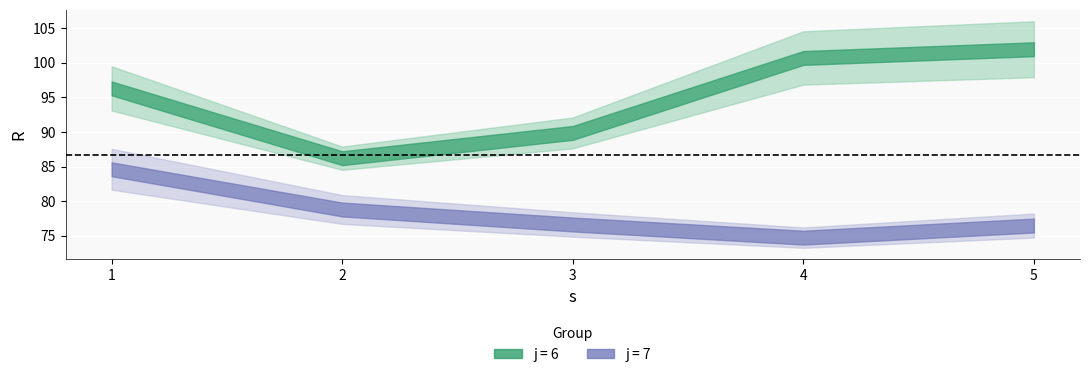

True or false: j7_R and j6_R cross at least once.

False